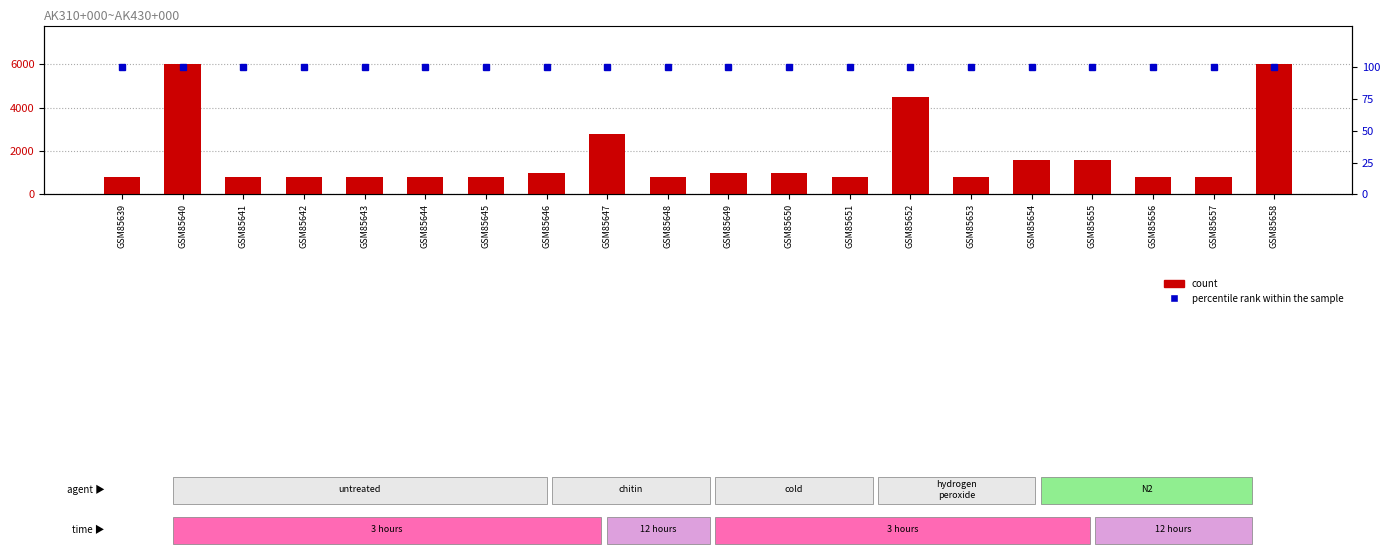

What are all the series names shown in the legend?

count, percentile rank within the sample